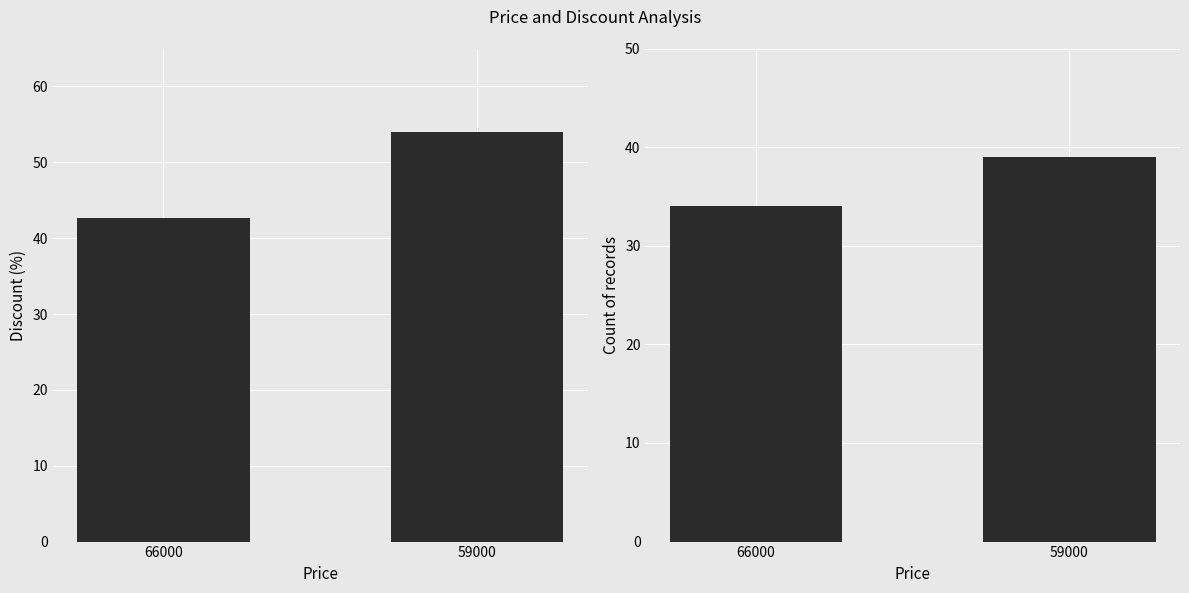

What is the difference between the highest and lowest values at 59000?

15.0